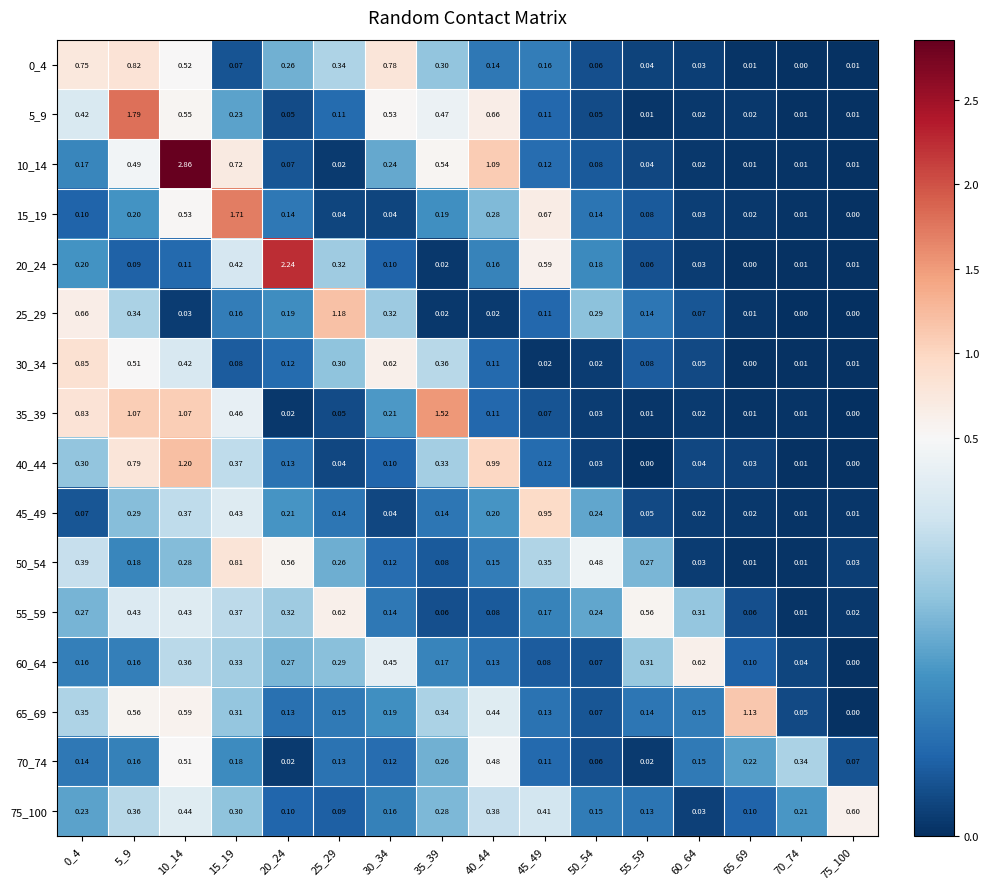

Is the value of 75_100 at 75_100 greater than the value of 5_9 at 0_4?

Yes